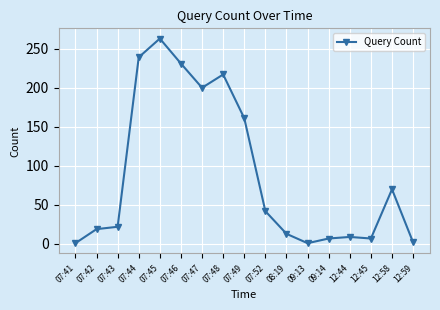

What is the greatest value displayed?

263